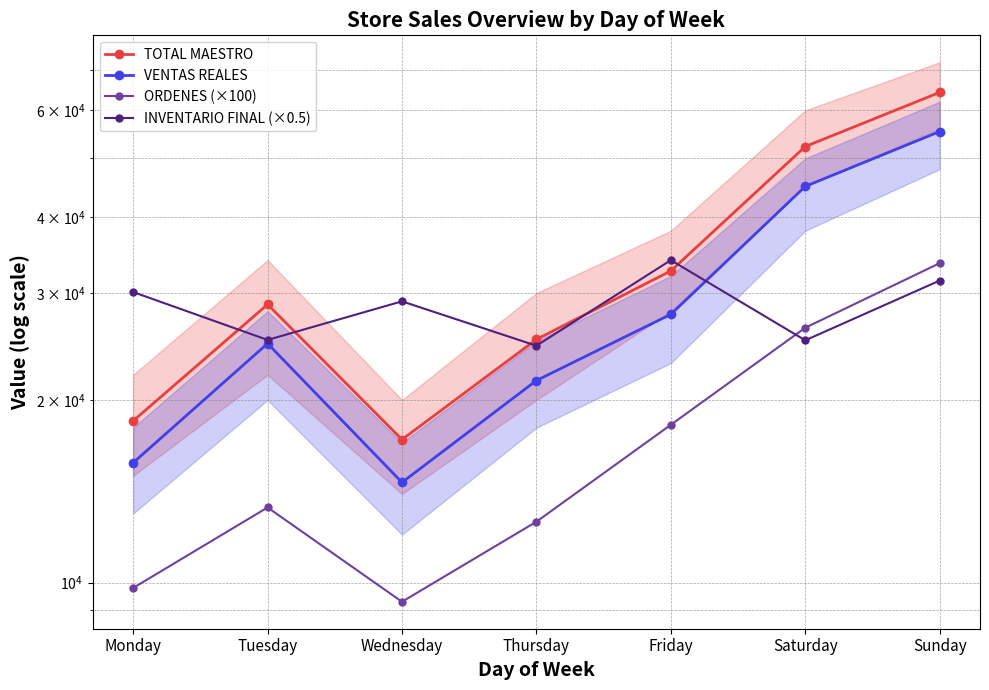

Reading left to right, what are all the values shown in this chart?

TOTAL MAESTRO: 18471.1	28733.0	17209.0	25163.0	32630.0	52304.0	64233.0
VENTAS REALES: 15759.5	24771.7	14626.6	21528.3	27674.9	44964.4	55372.9
ORDENES (×100): 9800.0	13300.0	9300.0	12600.0	18200.0	26300.0	33600.0
INVENTARIO FINAL (×0.5): 30113.5	25113.0	29072.1	24565.8	33988.5	25073.8	31455.6